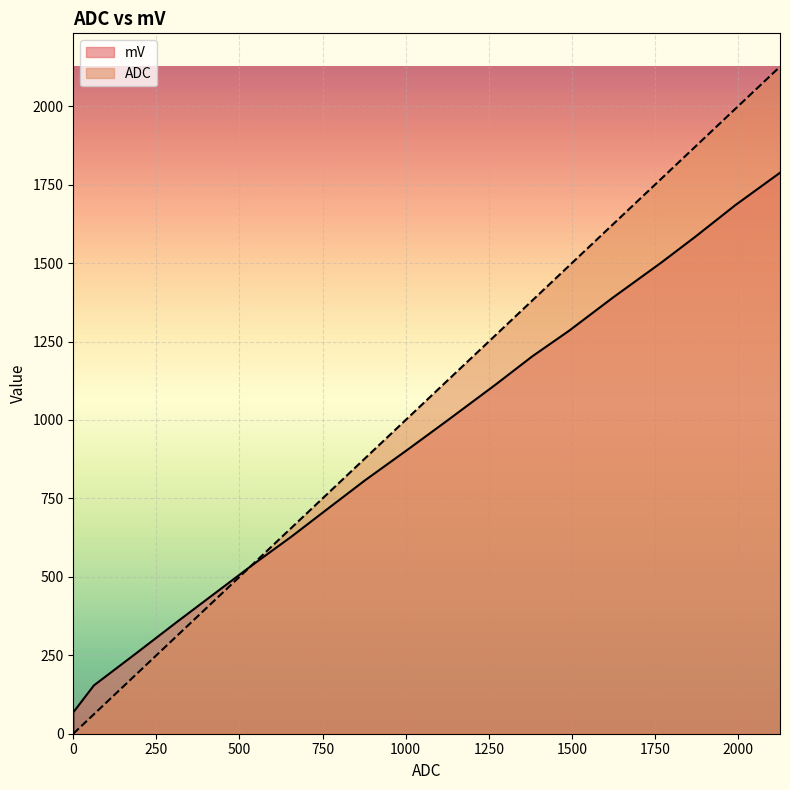

Which has a higher value, 1622 or 1381?

1622